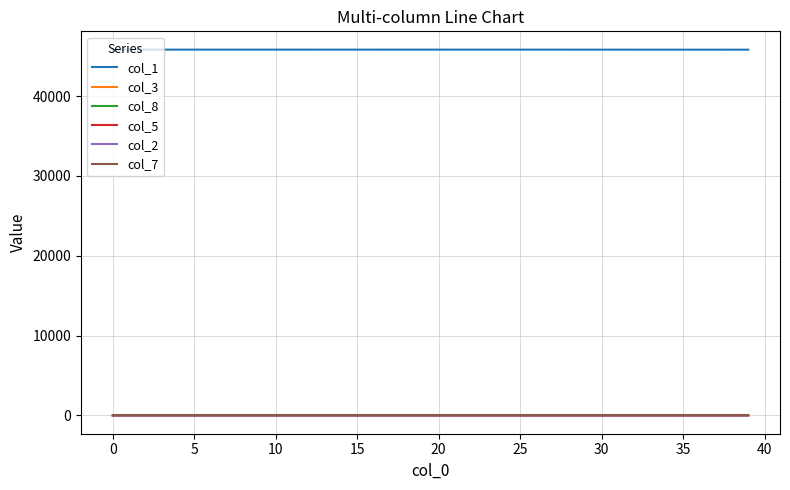

What is the minimum value for col_1?

45819.9